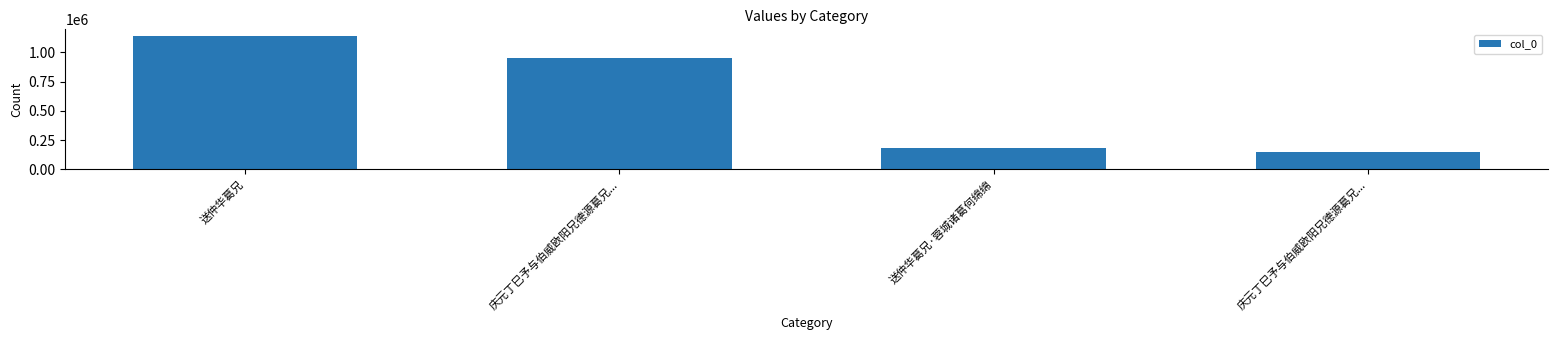

Rank the categories by value from lowest to highest.

庆元丁巳予与伯威欧阳兄德源葛兄..., 送仲华葛兄·蓉城诸葛何绵绵, 庆元丁巳予与伯威欧阳兄德源葛兄..., 送仲华葛兄